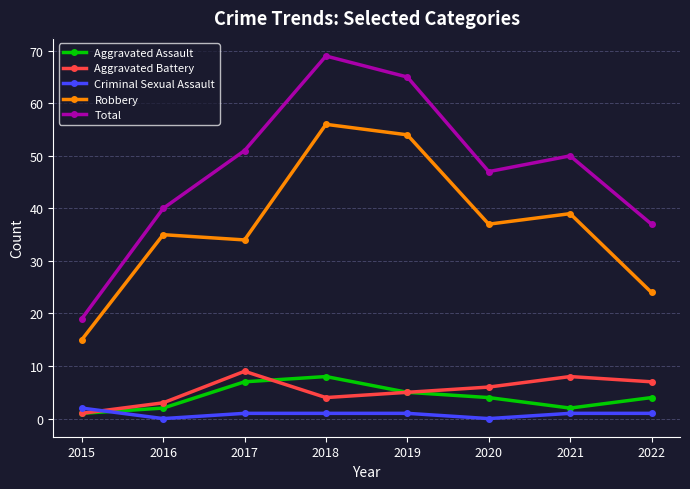

Count the number of categories in the chart.

8